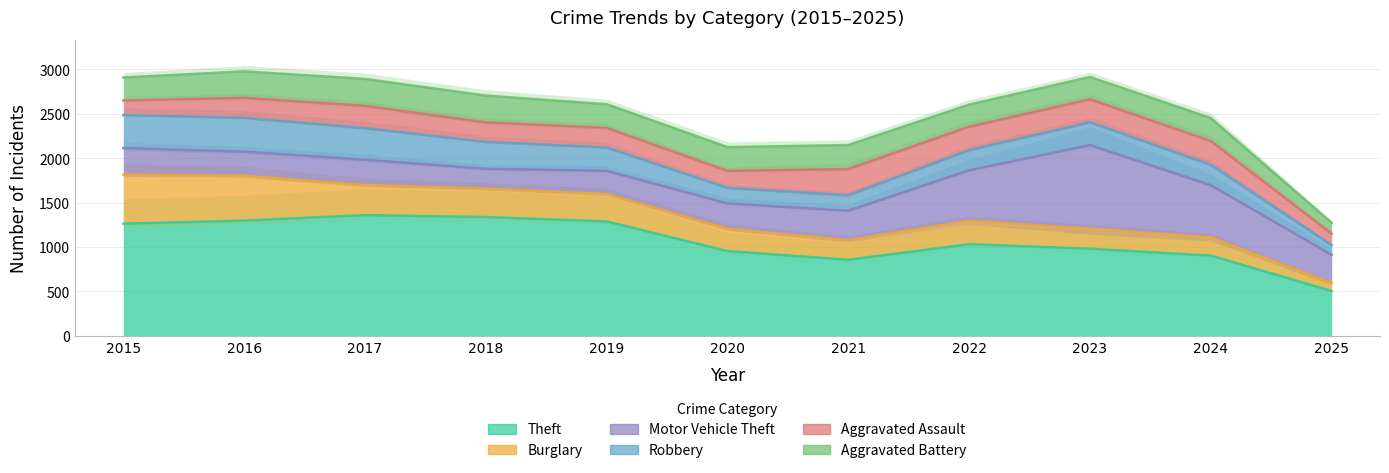

True or false: Burglary has more than 2 points higher than both neighbors.

False